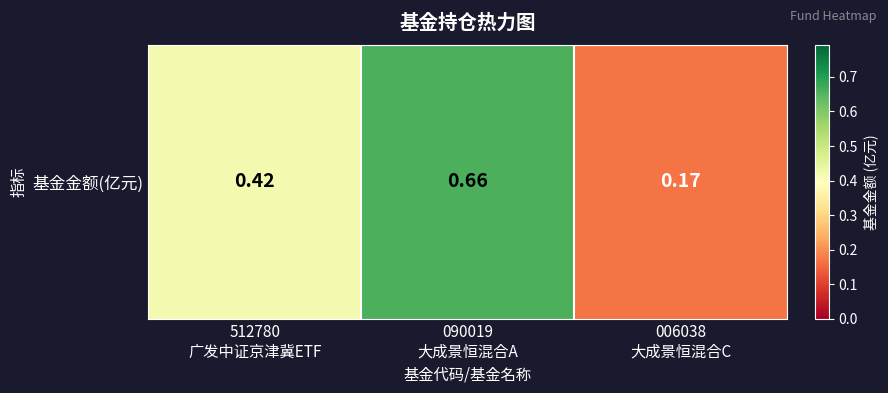

Where is the data nearest to the value 0?

006038
大成景恒混合C